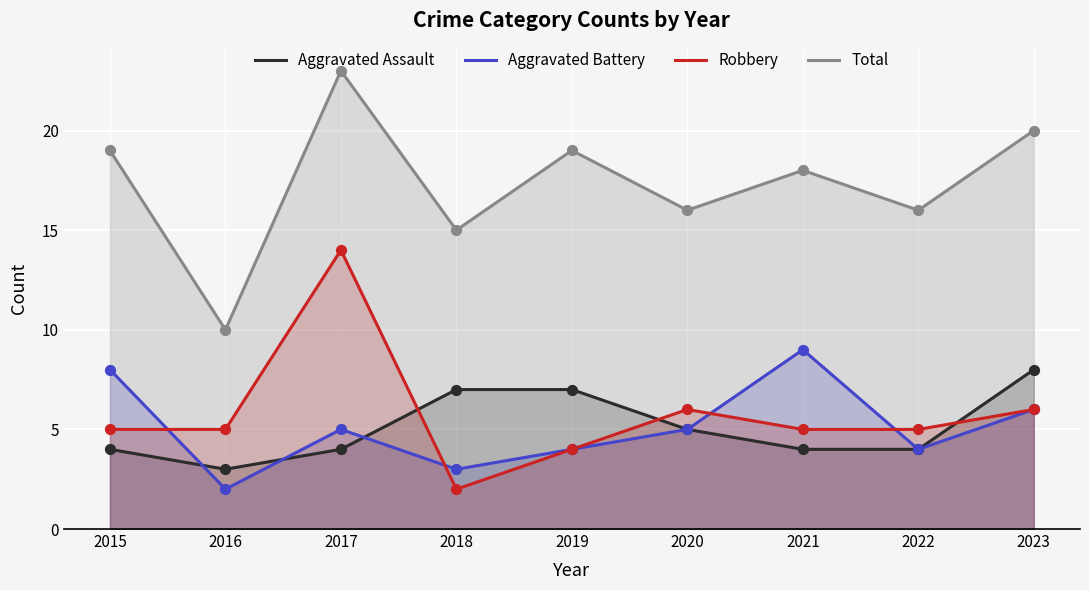

Which series has the largest total across all categories?

Total